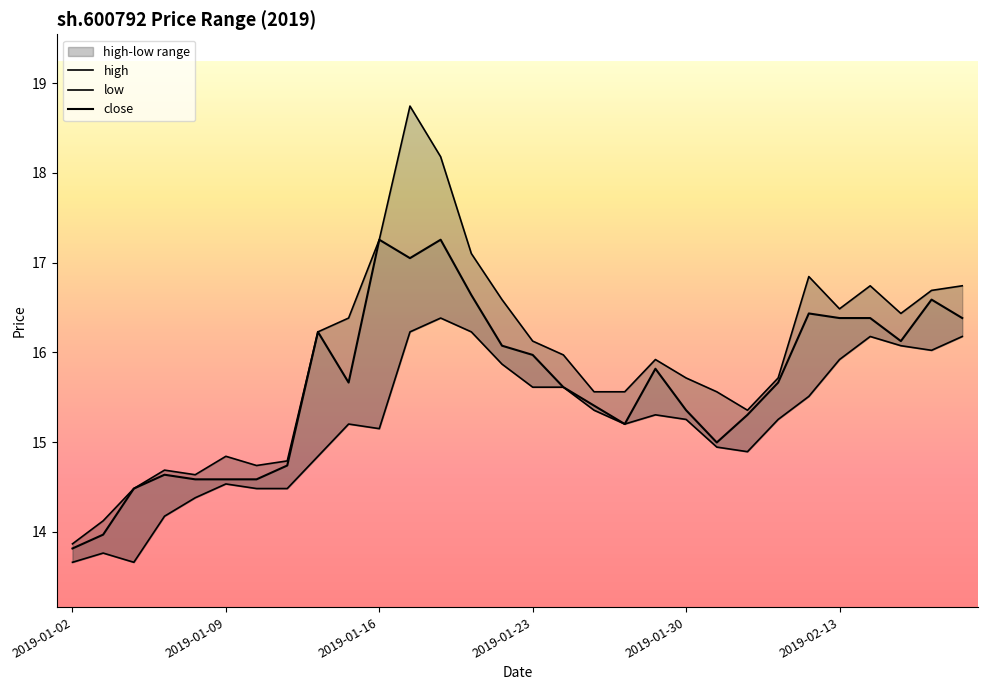

Reading left to right, what are all the values shown in this chart?

close: 13.8	14.0	14.5	14.6	14.6	14.6	14.6	14.7	16.2	15.7	17.3	17.0	17.3	16.6	16.1	16.0	15.6	15.4	15.2	15.8	15.4	15.0	15.3	15.7	16.4	16.4	16.4	16.1	16.6	16.4
high: 13.9	14.1	14.5	14.7	14.6	14.8	14.7	14.8	16.2	16.4	17.3	18.7	18.2	17.1	16.6	16.1	16.0	15.6	15.6	15.9	15.7	15.6	15.4	15.7	16.8	16.5	16.7	16.4	16.7	16.7
low: 13.7	13.8	13.7	14.2	14.4	14.5	14.5	14.5	14.8	15.2	15.1	16.2	16.4	16.2	15.9	15.6	15.6	15.4	15.2	15.3	15.3	14.9	14.9	15.3	15.5	15.9	16.2	16.1	16.0	16.2